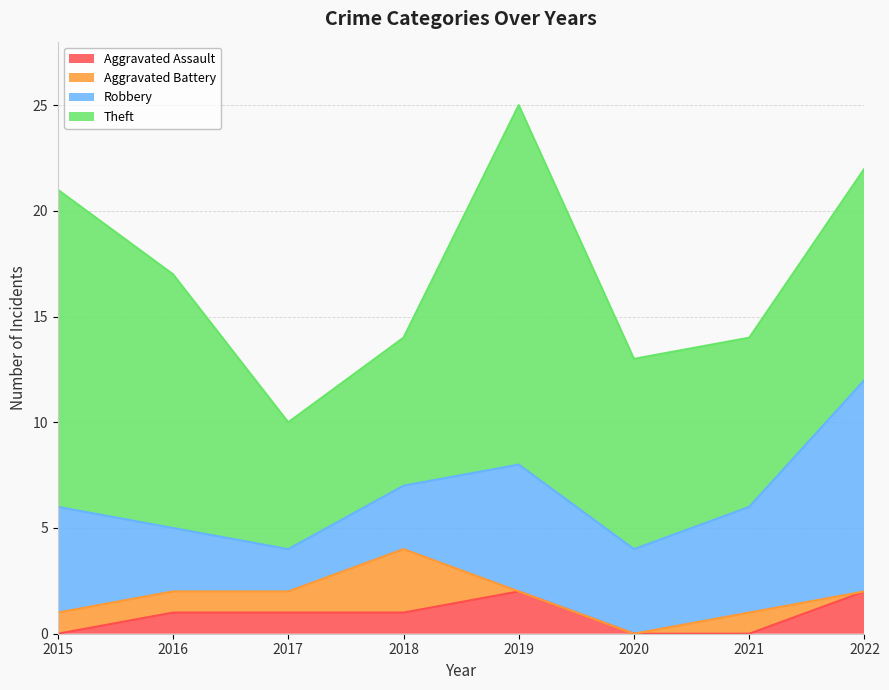

Does the chart have visible grid lines?

Yes